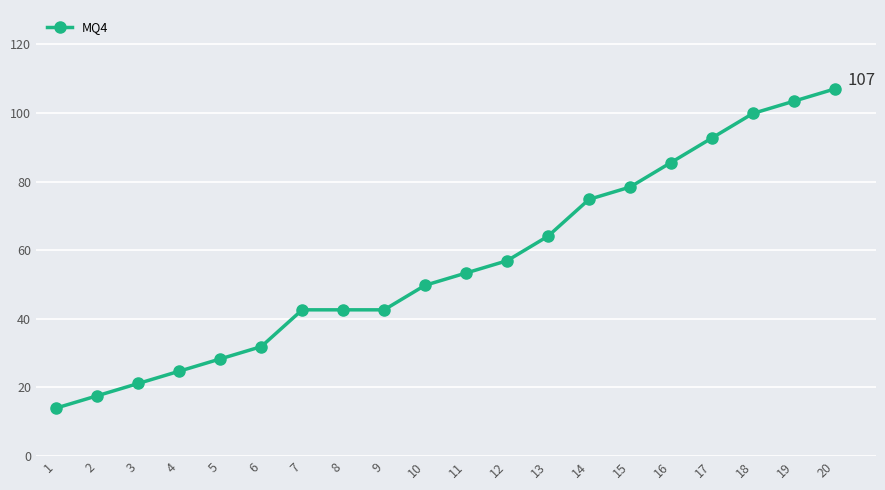

How many data points does each series have?

20